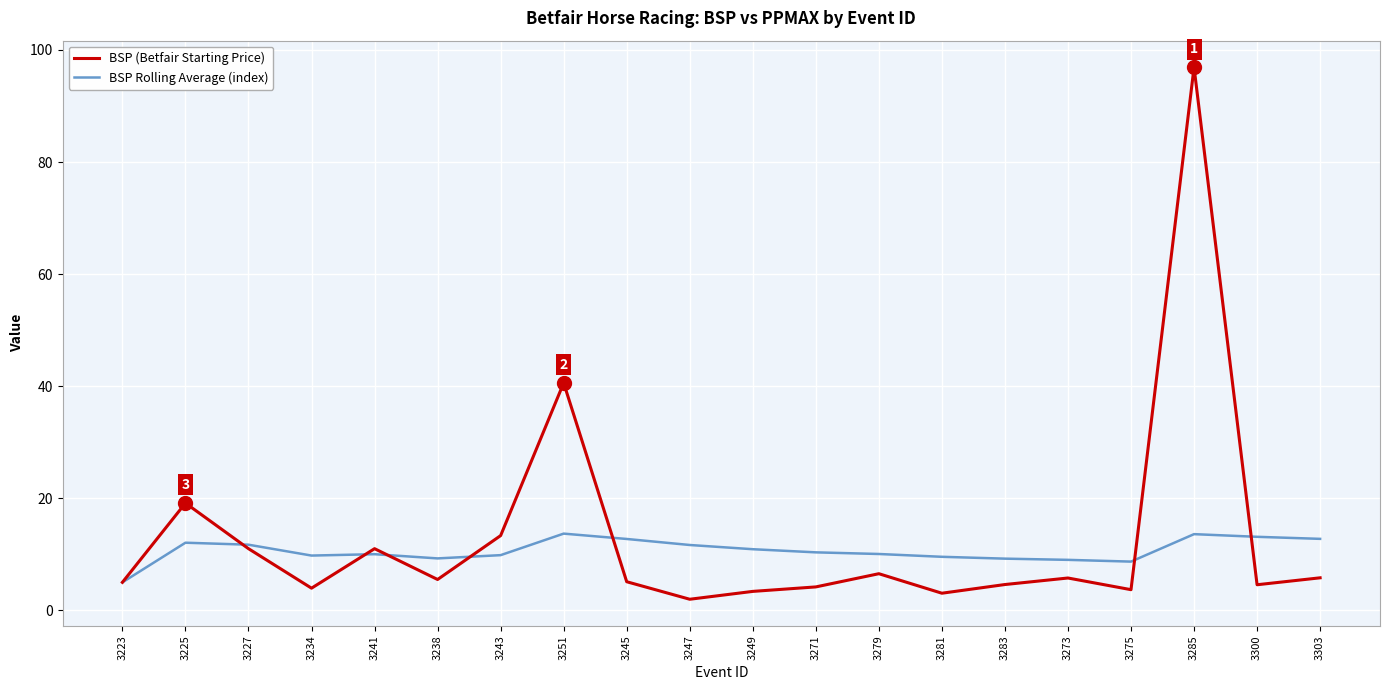

What is the sum of all BSP (Betfair Starting Price) values?

255.0